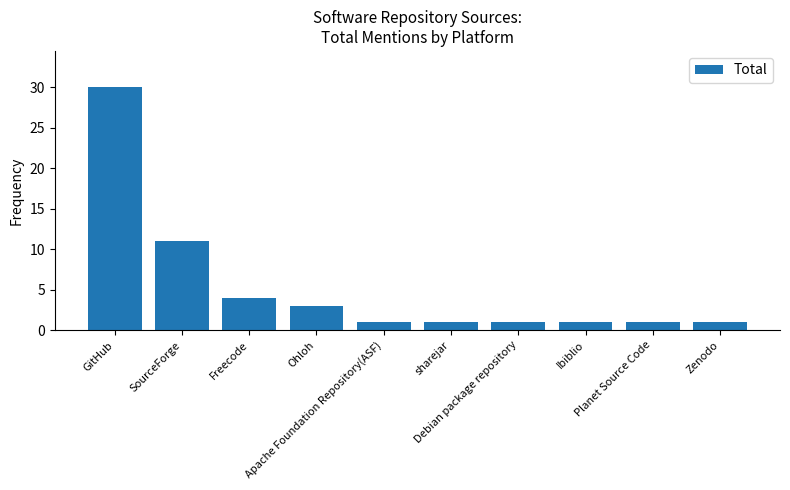

Reading right to left, what are all the values shown in this chart?

Zenodo=1	Planet Source Code=1	Ibiblio=1	Debian package repository=1	sharejar=1	Apache Foundation Repository(ASF)=1	Ohloh=3	Freecode=4	SourceForge=11	GitHub=30